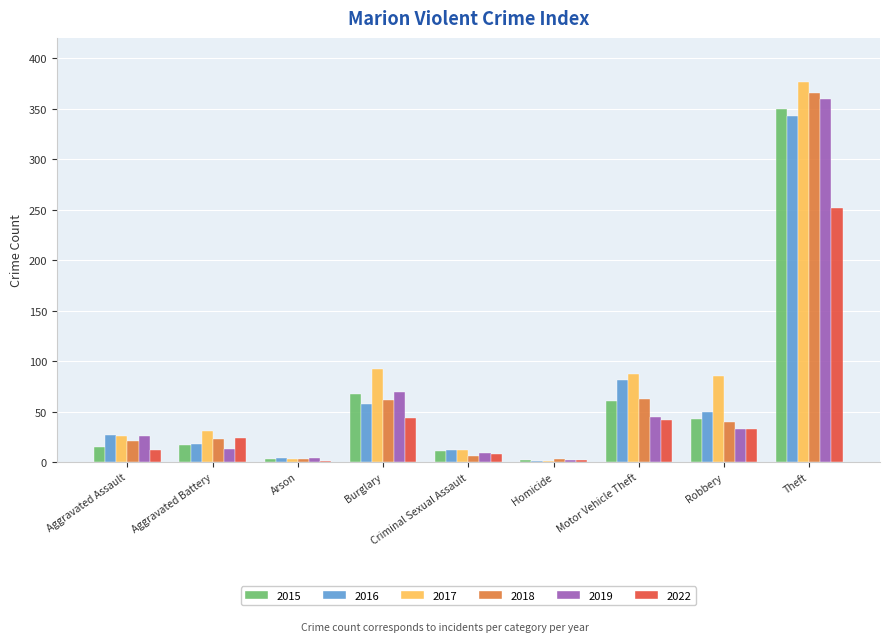

At which label is 2015 closest to 176?

Burglary